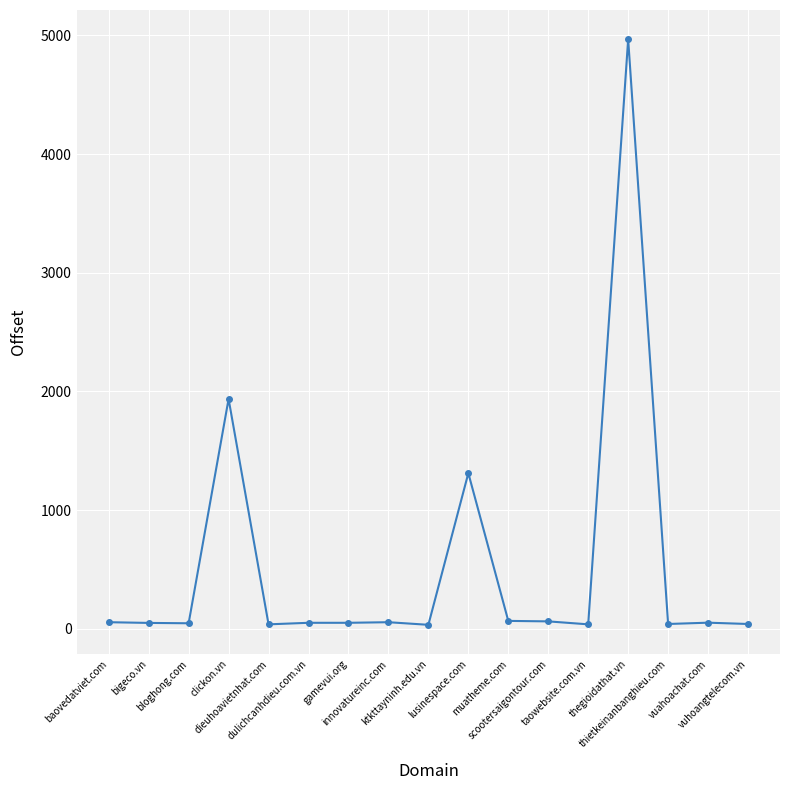

Count the number of data series in this chart.

1